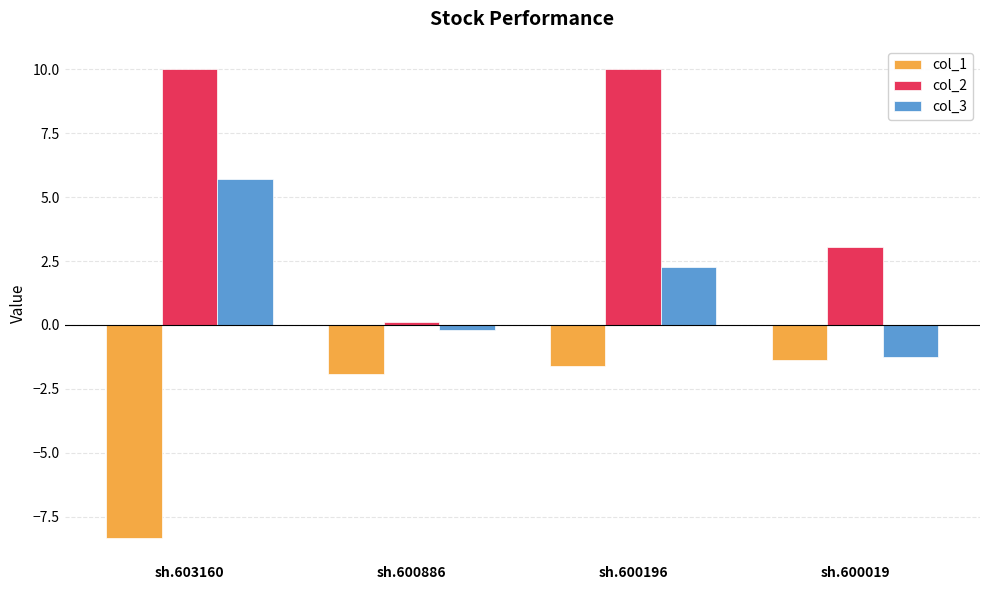

Where is col_3 nearest to the value 2?

sh.600196